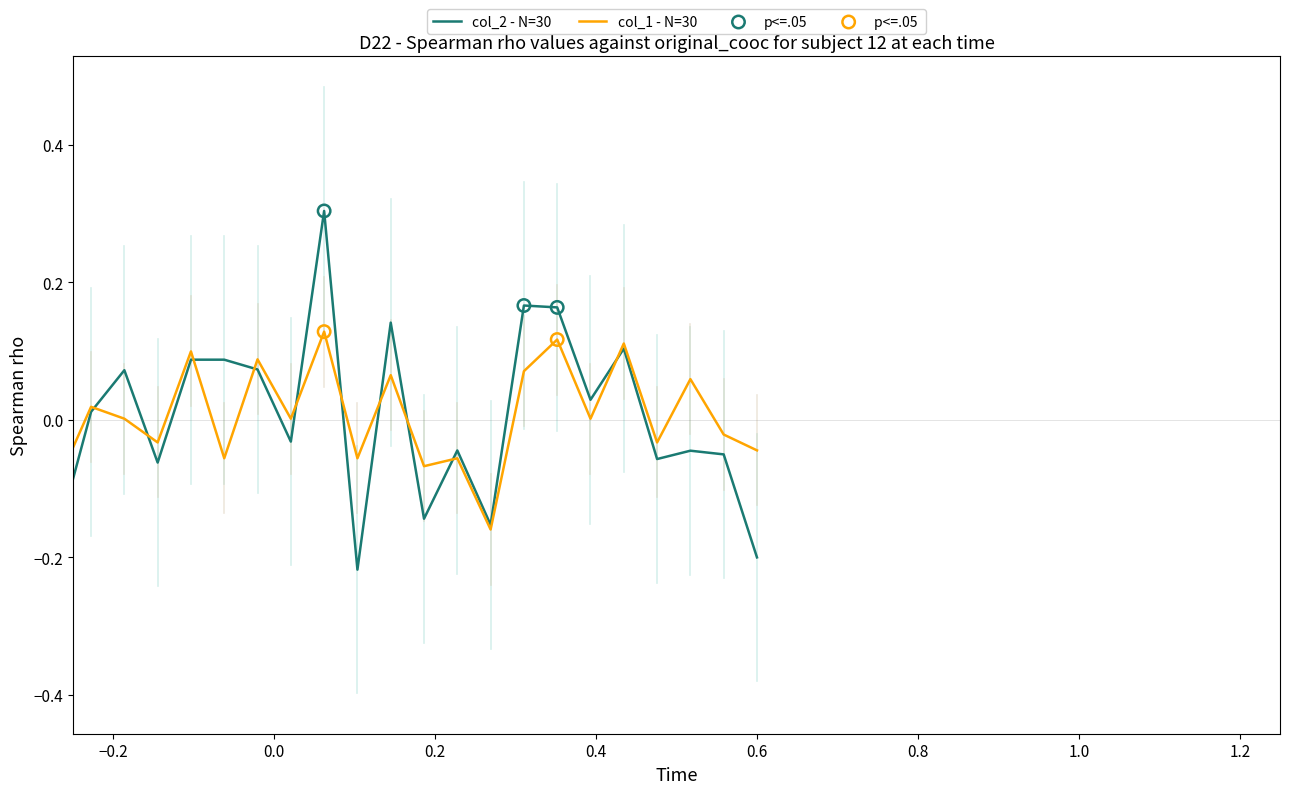

Which series has the largest range (max minus min)?

col_2 - N=30